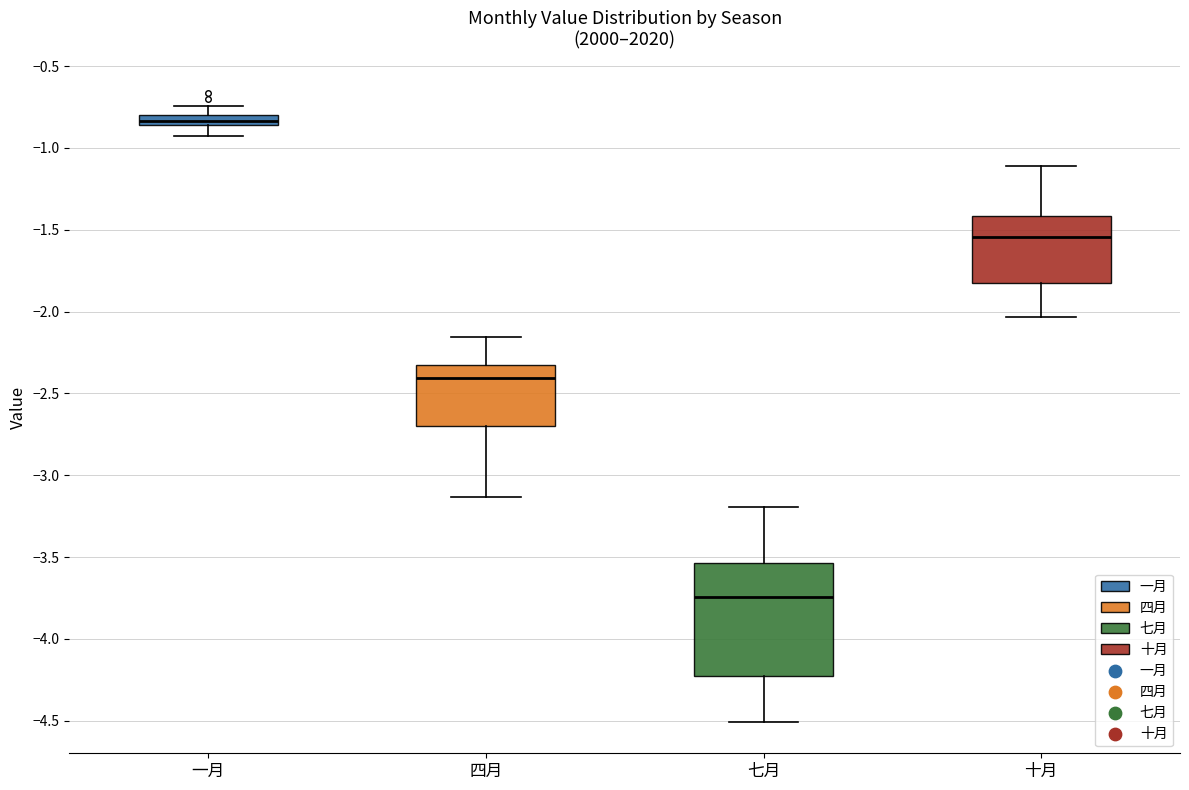

Which box's median line is the highest?

一月